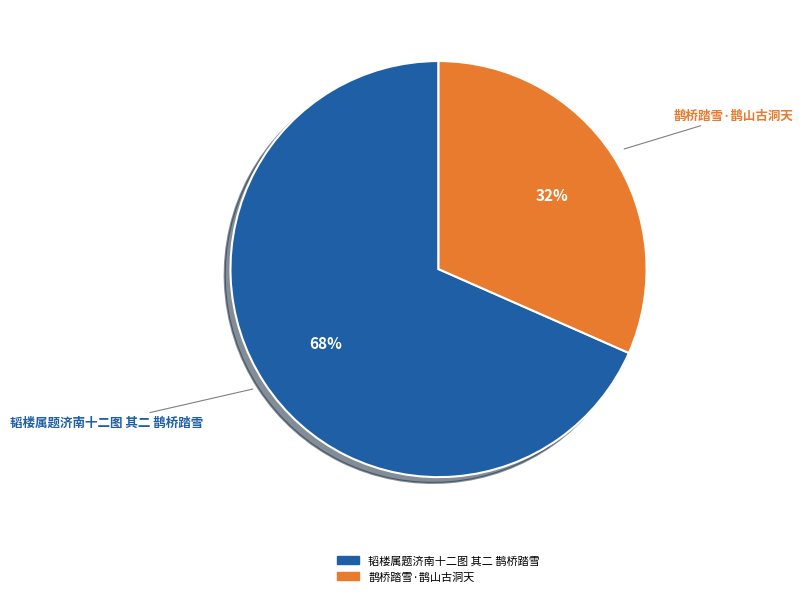

What percentage is the 鹊桥踏雪·鹊山古洞天 slice, to the nearest percent?

32%